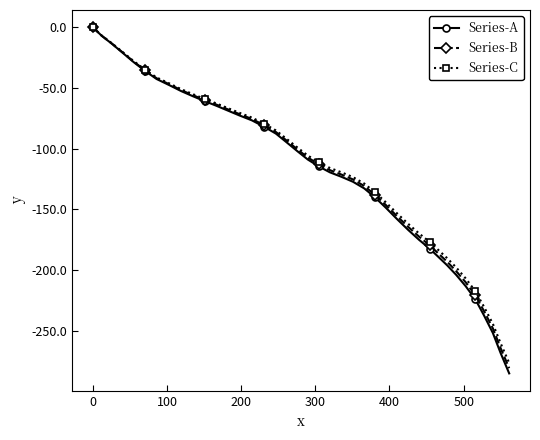

What is the smallest value displayed?

-285.2